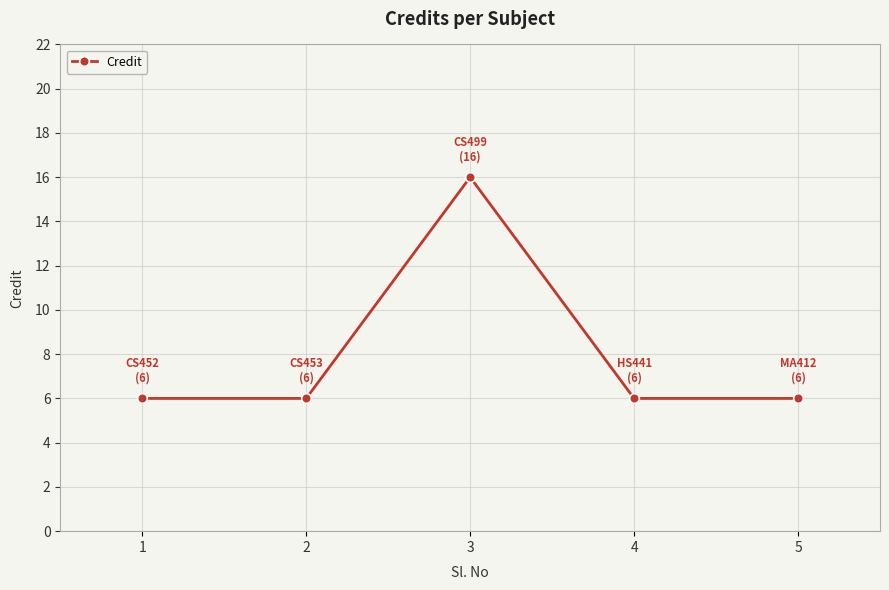

What is the change in value from 1 to 3?

+10